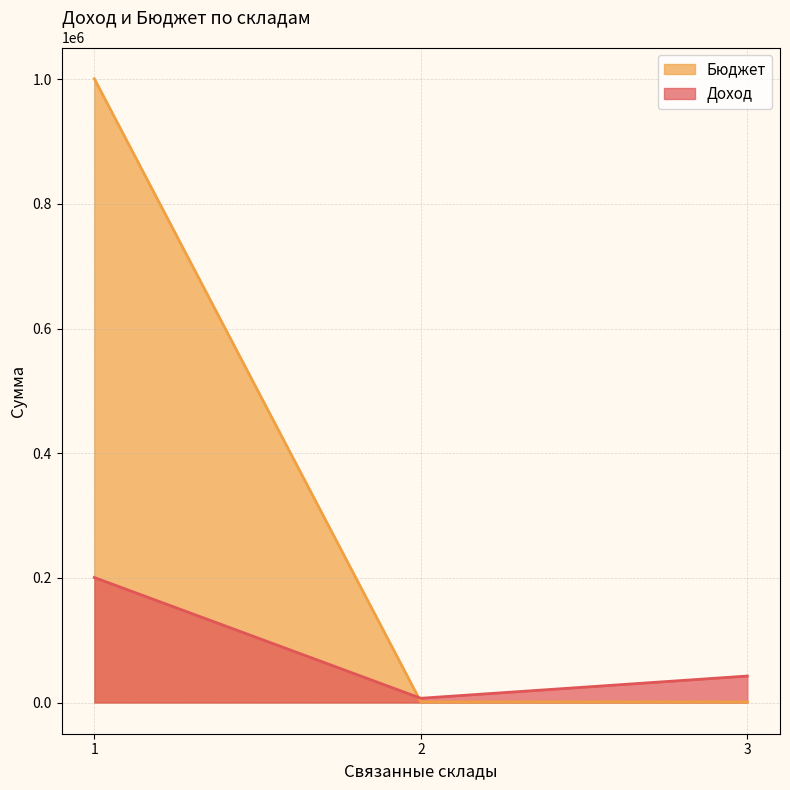

How many lines are shown in the chart?

2